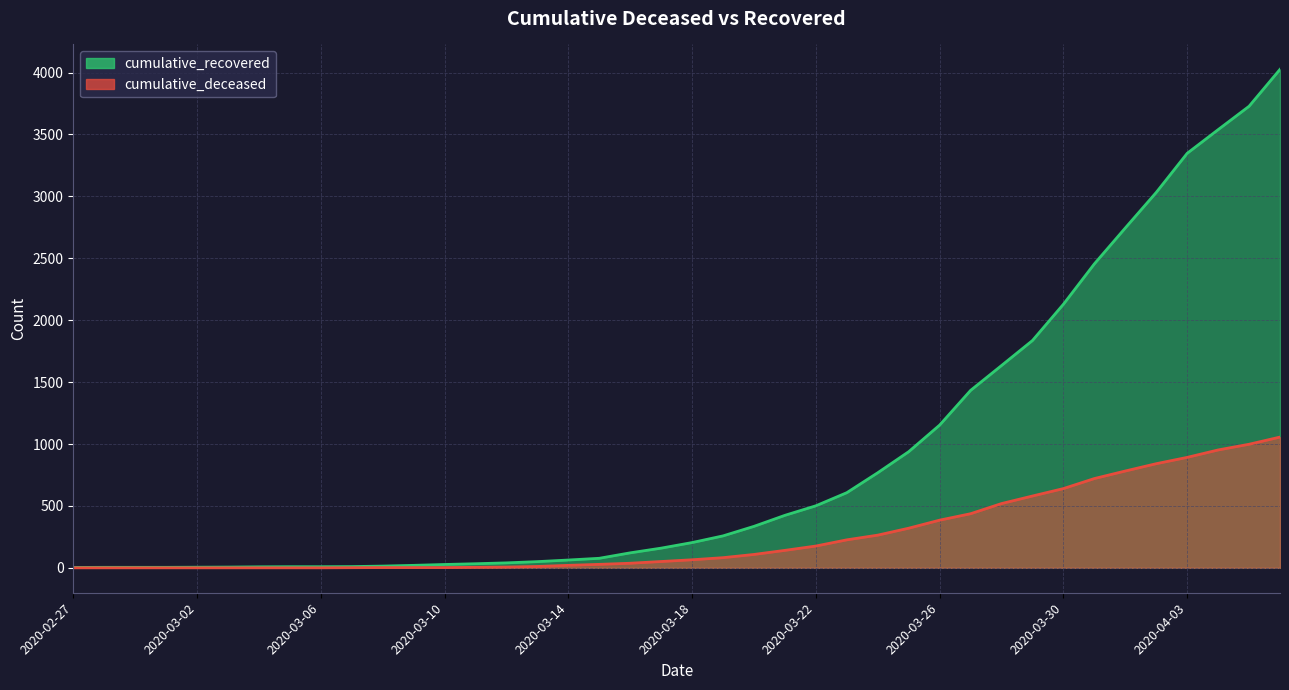

True or false: cumulative_deceased and cumulative_recovered intersect in this chart.

False